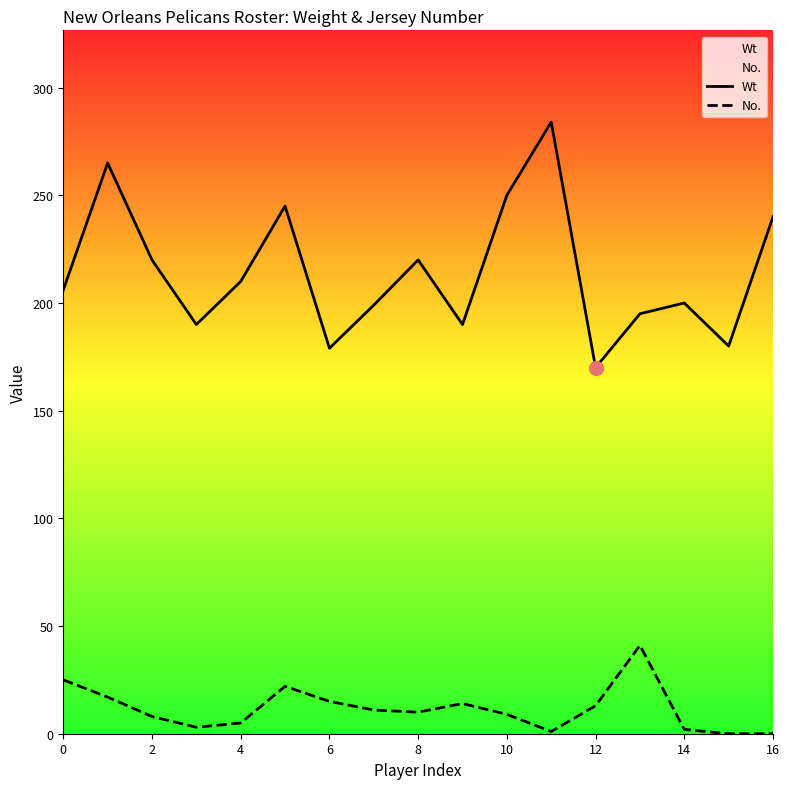

Which series has the largest total across all categories?

Wt